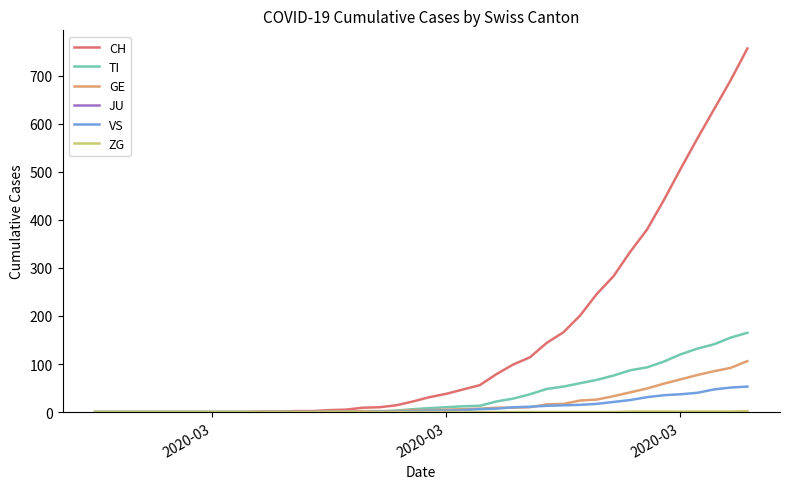

Which series has the largest range (max minus min)?

CH